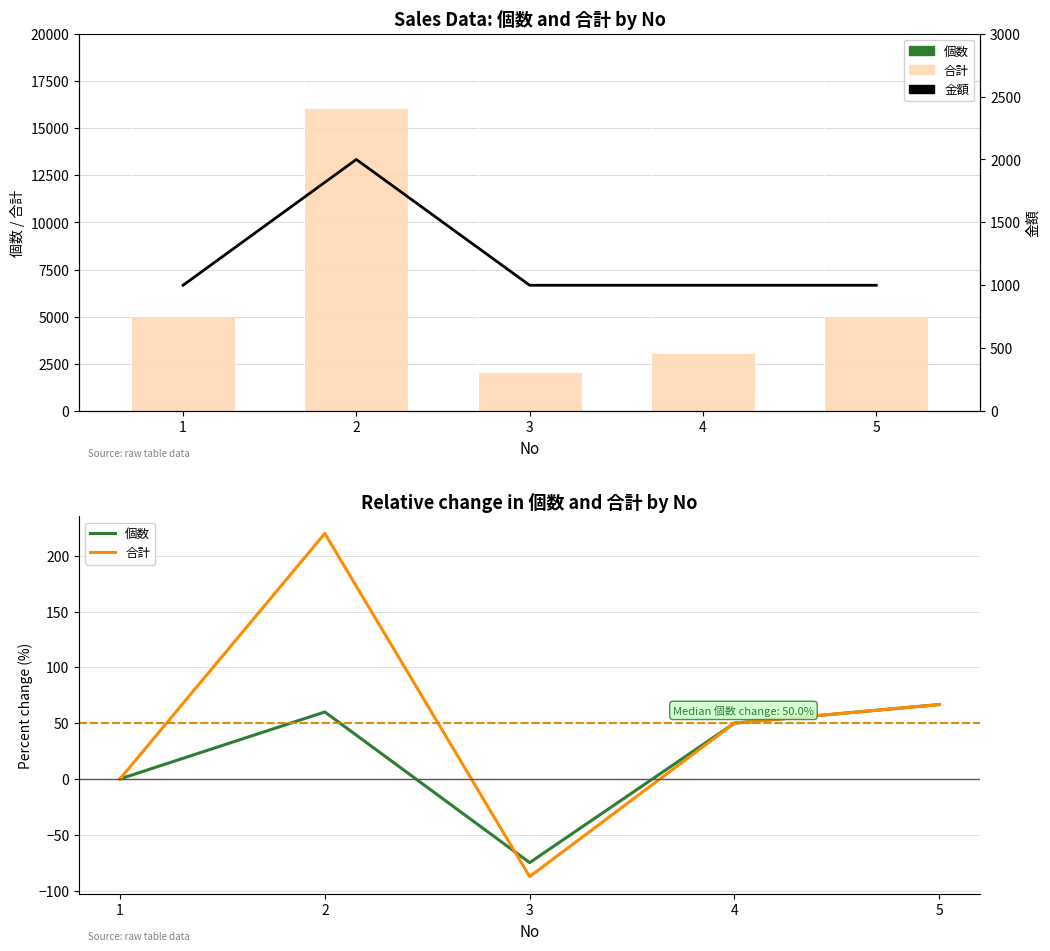

What are all the series names shown in the legend?

個数, 合計, 金額